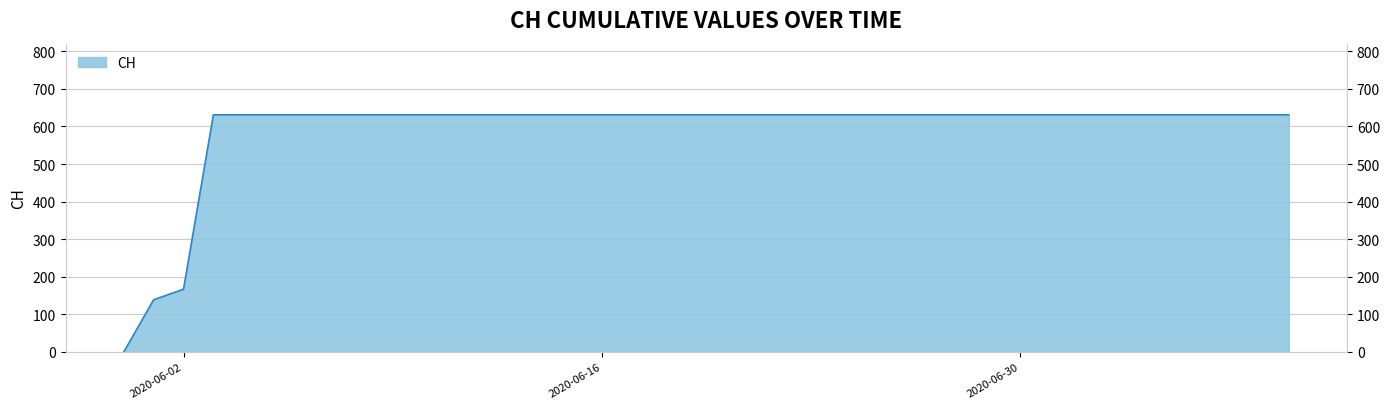

Reading right to left, what are all the values shown in this chart?

2020-07-09=631	2020-07-08=631	2020-07-07=631	2020-07-06=631	2020-07-05=631	2020-07-04=631	2020-07-03=631	2020-07-02=631	2020-07-01=631	2020-06-30=631	2020-06-29=631	2020-06-28=631	2020-06-27=631	2020-06-26=631	2020-06-25=631	2020-06-24=631	2020-06-23=631	2020-06-22=631	2020-06-21=631	2020-06-20=631	2020-06-19=631	2020-06-18=631	2020-06-17=631	2020-06-16=631	2020-06-15=631	2020-06-14=631	2020-06-13=631	2020-06-12=631	2020-06-11=631	2020-06-10=631	2020-06-09=631	2020-06-08=631	2020-06-07=631	2020-06-06=631	2020-06-05=631	2020-06-04=631	2020-06-03=631	2020-06-02=167	2020-06-01=139	2020-05-31=0